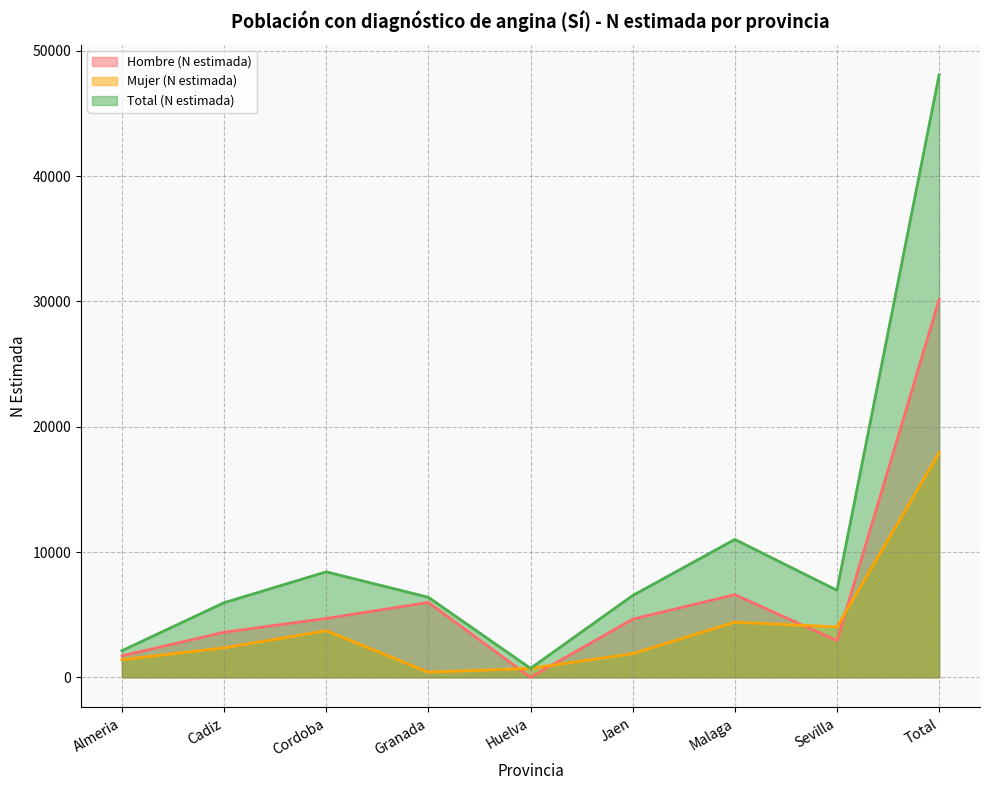

What are all the series names shown in the legend?

Hombre (N estimada), Mujer (N estimada), Total (N estimada)